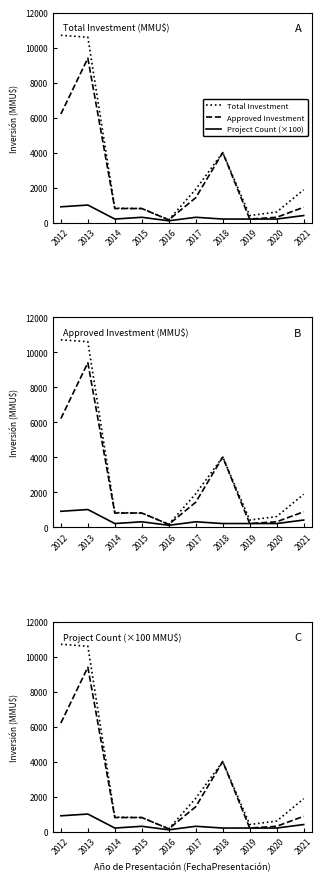

Between 2020 and 2014, which is larger?

2014